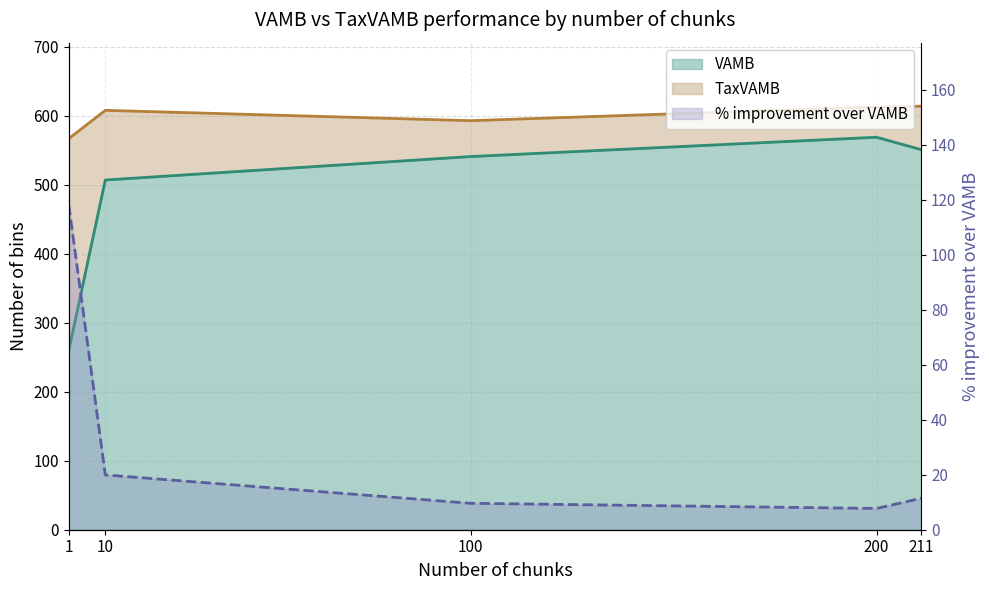

How many data points in VAMB are above 541?

2